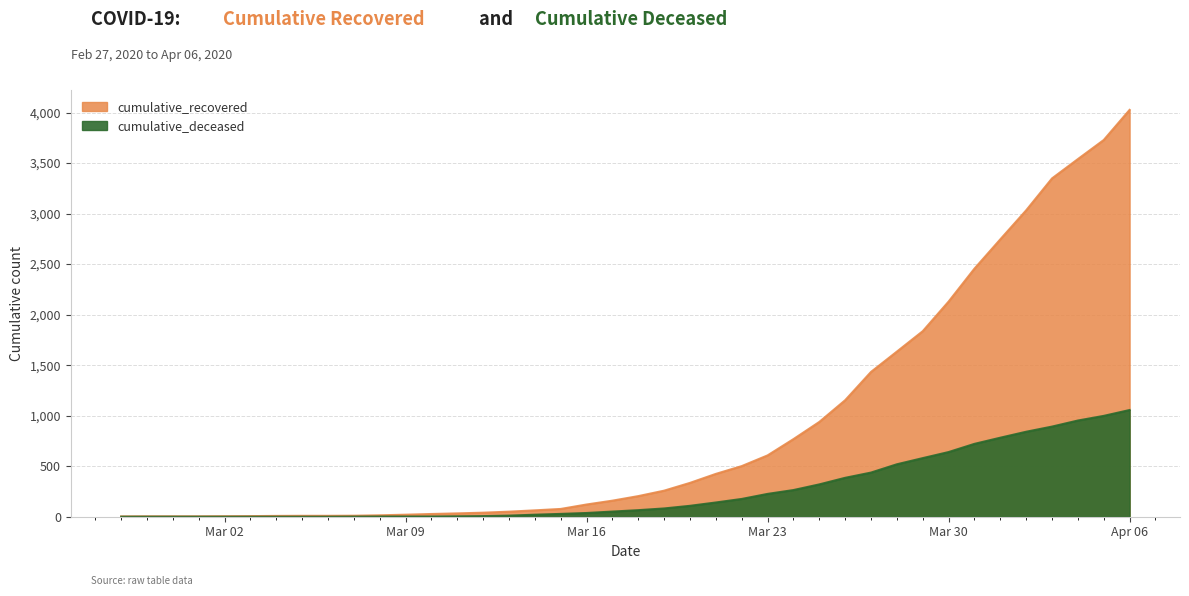

Which series has the largest range (max minus min)?

cumulative_recovered